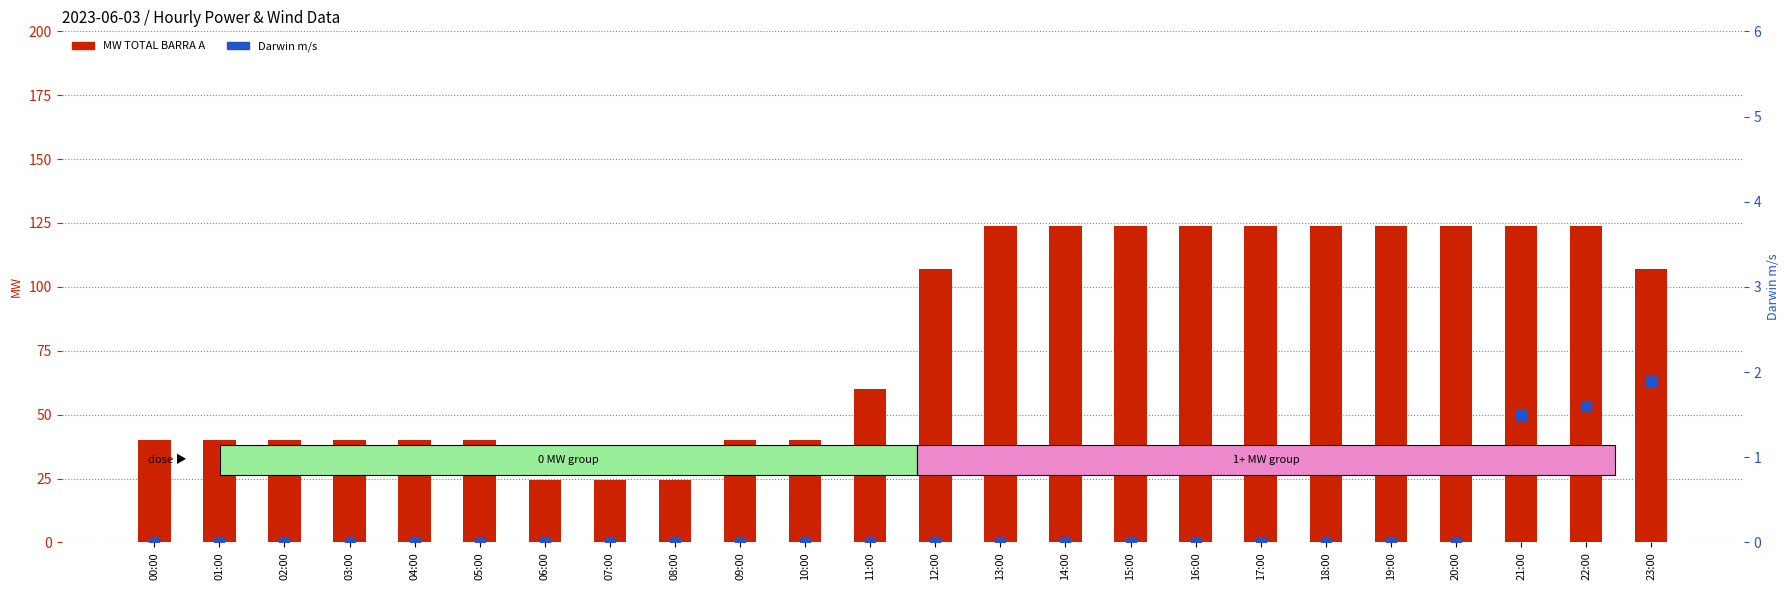

Which series contains the highest Y value?

MW TOTAL BARRA A